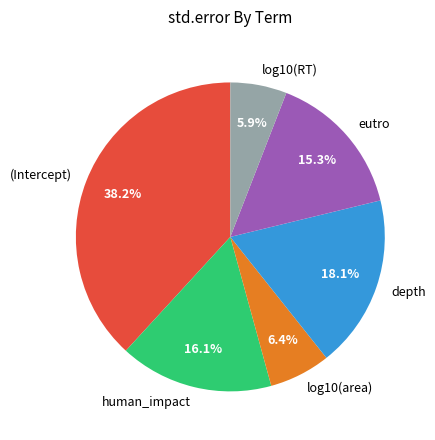

Count the number of slices in the pie.

6